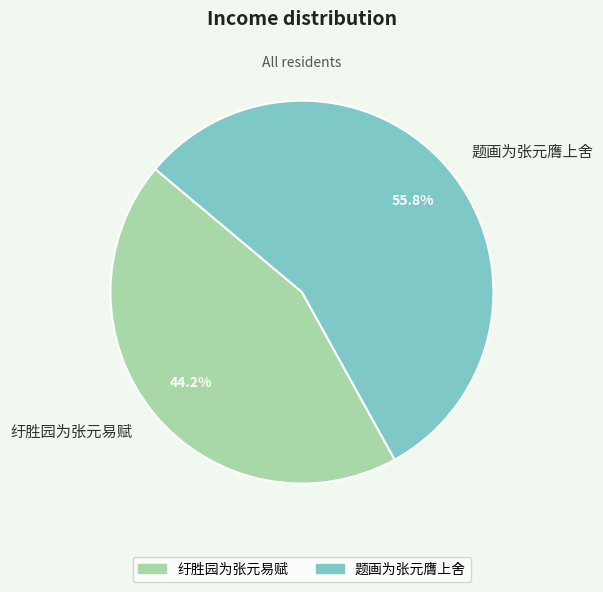

Is the sum of 纡胜园为张元易赋 and 题画为张元膺上舍 greater than half?

Yes